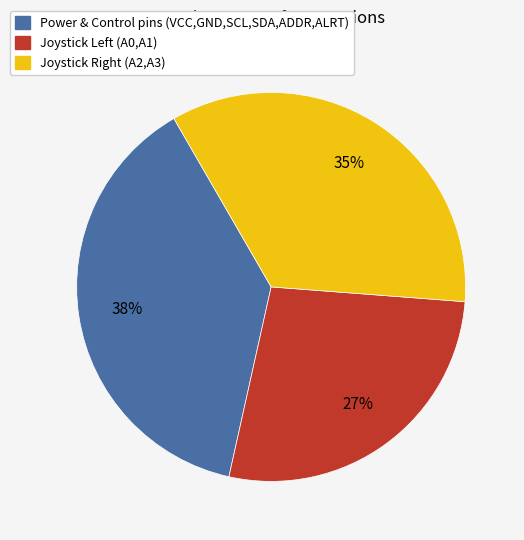

Does any single category account for the majority?

No